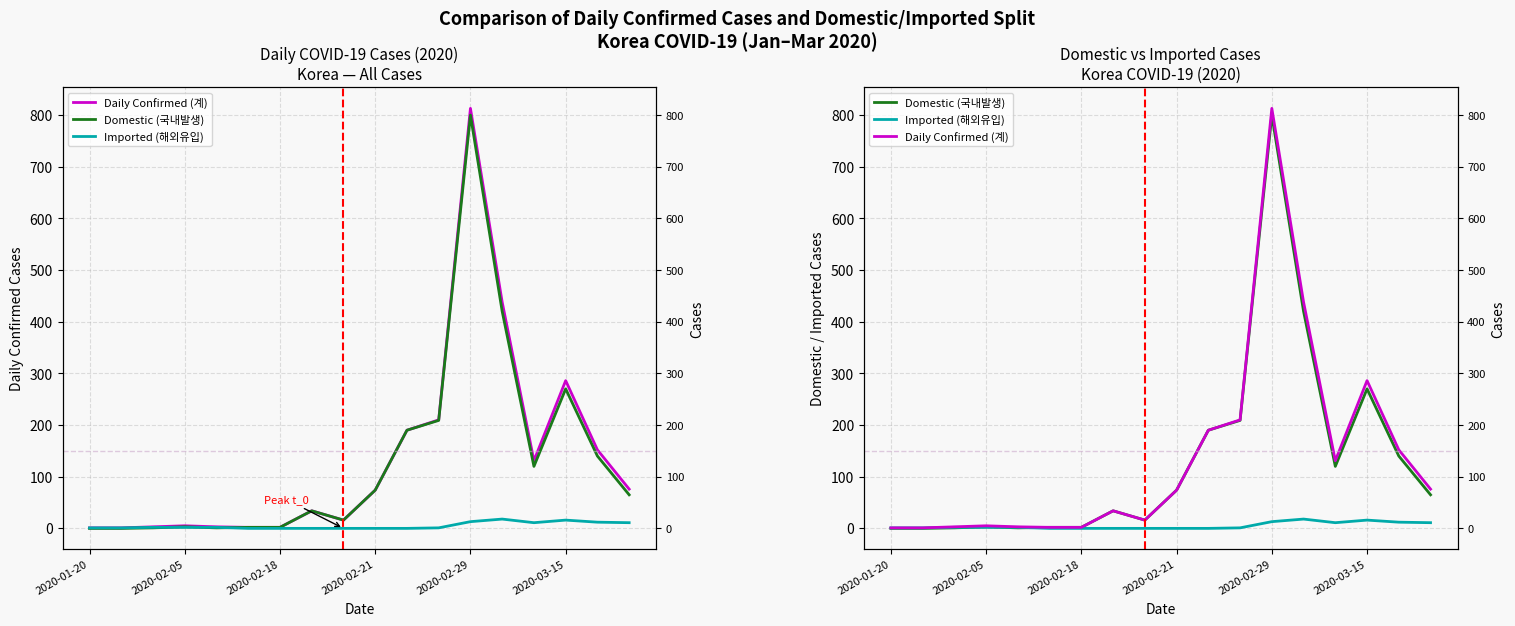

Reading left to right, transcribe all the data shown in this chart.

Daily Confirmed (계): 1	1	3	5	3	2	2	34	16	74	190	210	813	438	131	286	152	76
Domestic (국내발생): 0	0	1	3	1	2	2	34	16	74	190	209	800	420	120	270	140	65
Imported (해외유입): 1	1	2	2	2	0	0	0	0	0	0	1	13	18	11	16	12	11